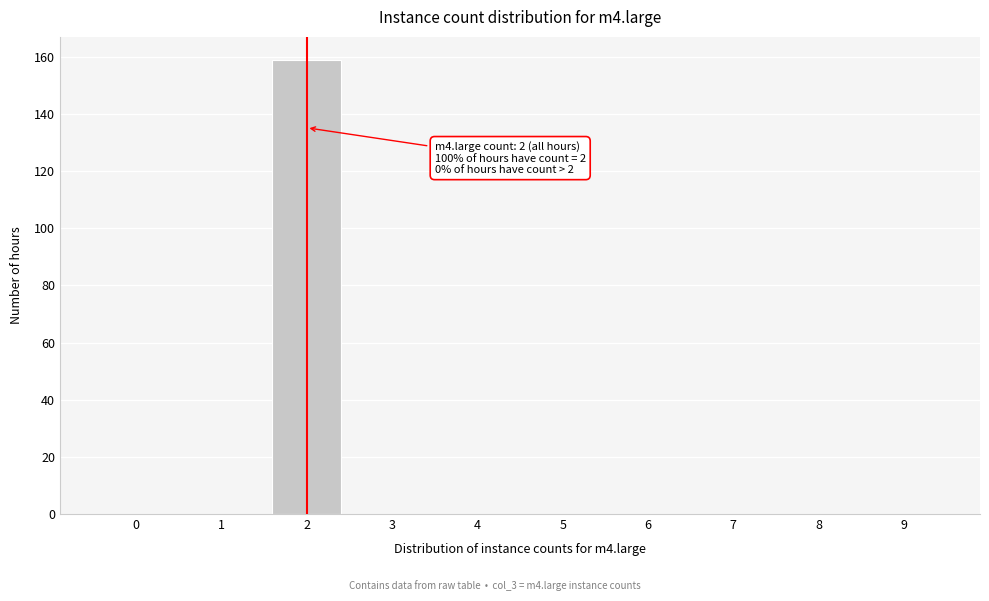

Reading left to right, list all the values displayed in this chart.

0=0	1=0	2=159	3=0	4=0	5=0	6=0	7=0	8=0	9=0